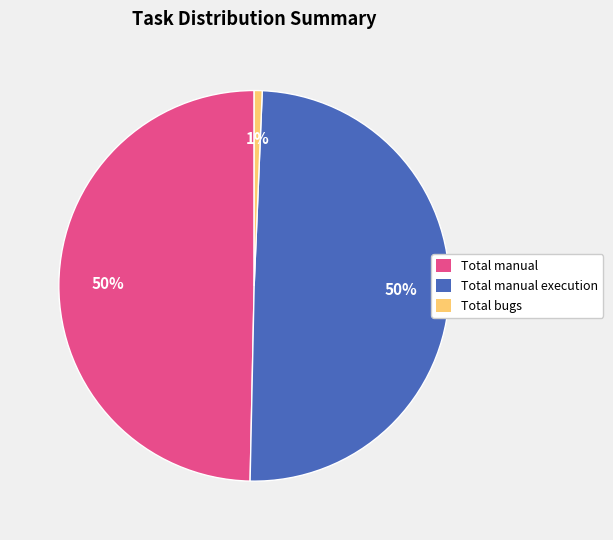

Approximately how many times larger is the value at Total manual compared to Total manual execution?

1.0